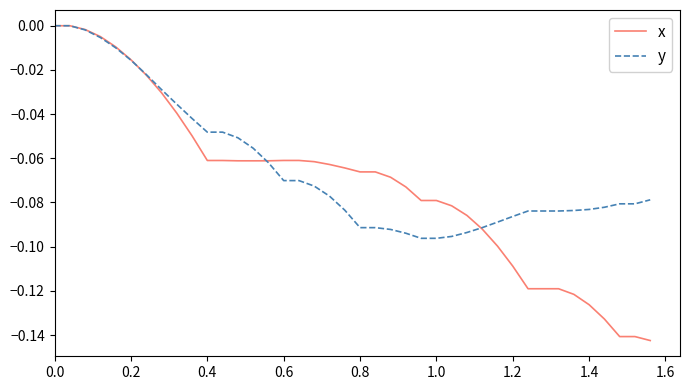

Which series has the widest spread of values?

x